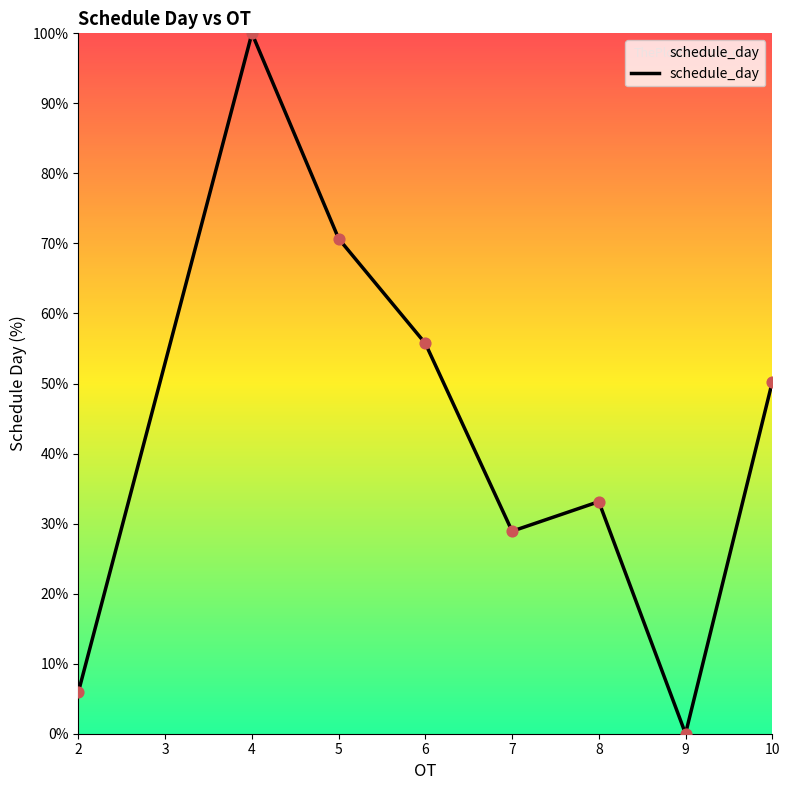

What is the change in value from 8 to 9?

-33.1